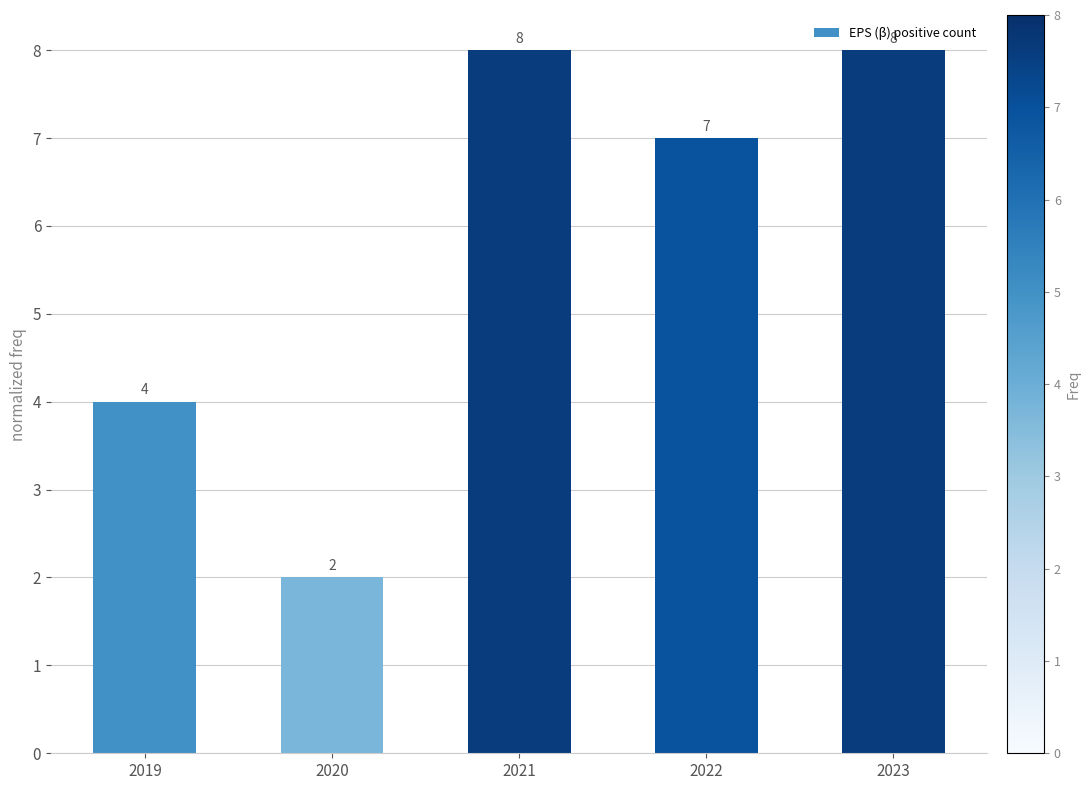

What is the approximate value at 2022?

7